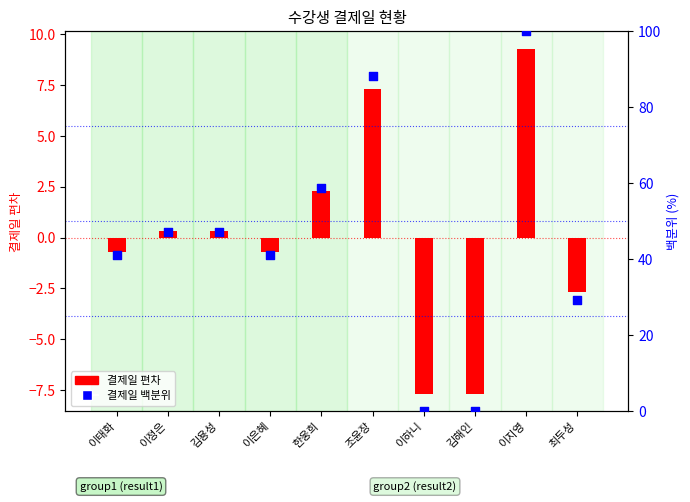

What is the total value across all series at 이하니?

-7.7